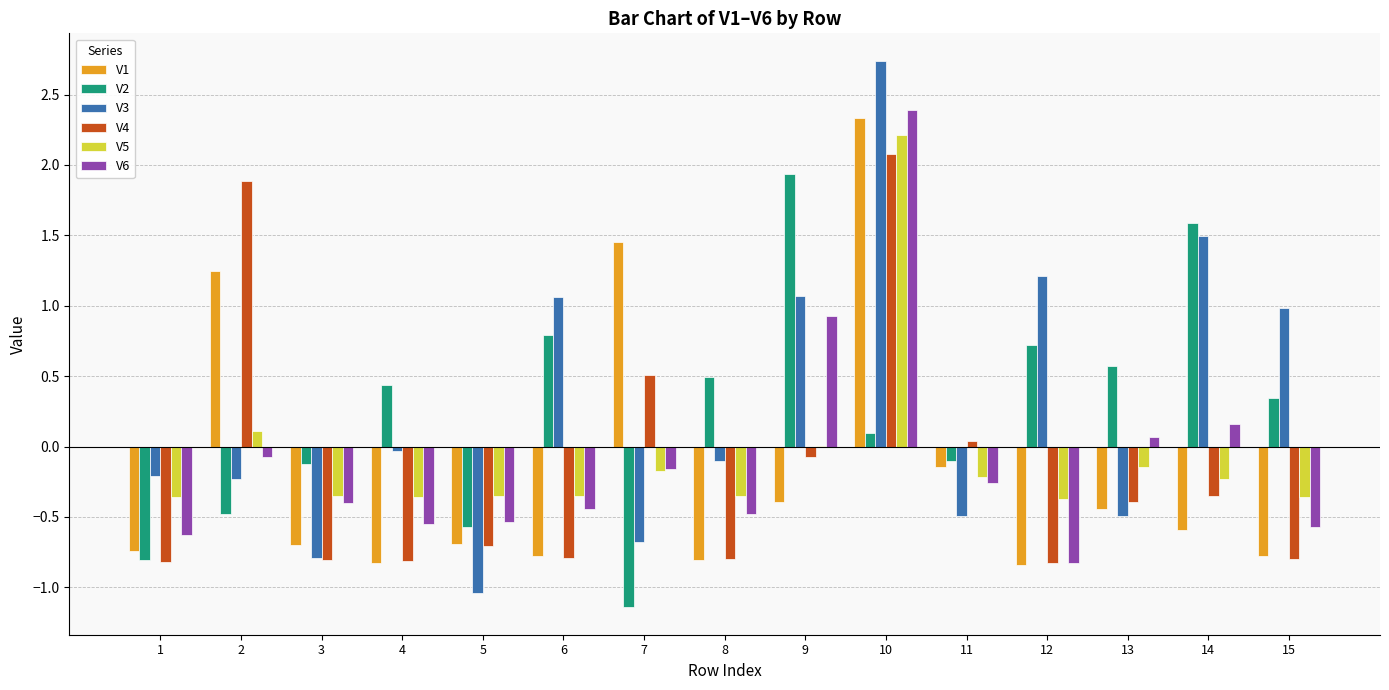

Is it true that V4 equals -1.2 at 3?

False